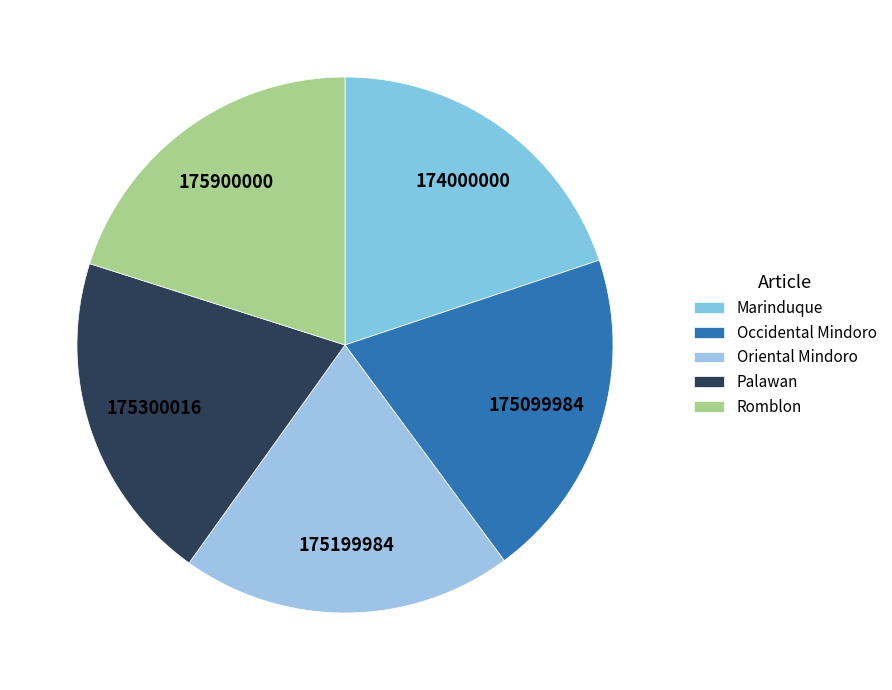

Combined, do Occidental Mindoro and Oriental Mindoro account for over 50%?

No